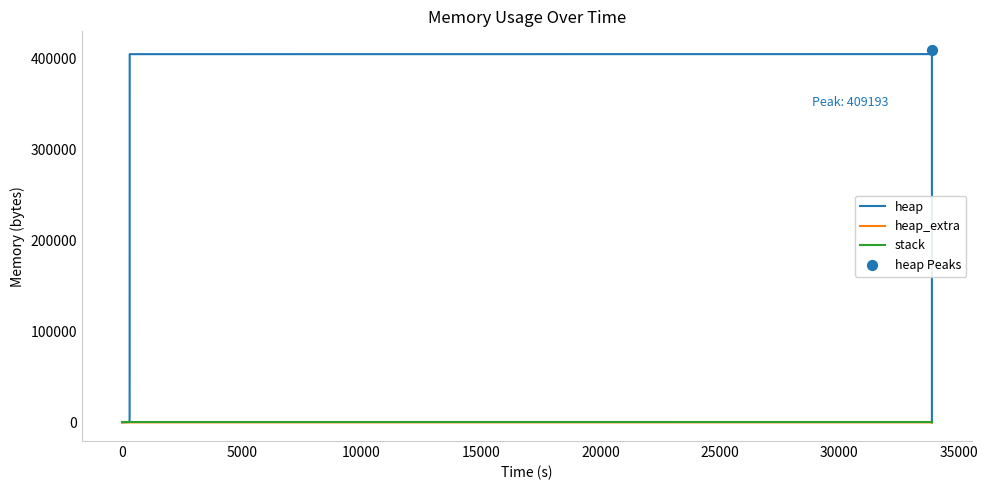

Which series has the largest Y range (max minus min)?

heap